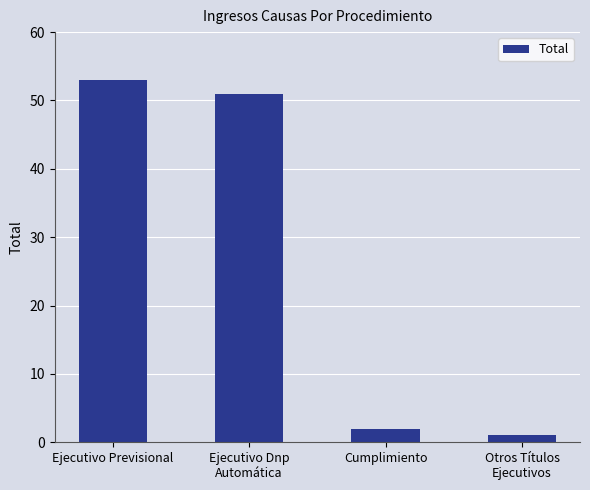

What is the difference between the values at Ejecutivo Previsional and Ejecutivo Dnp
Automática?

2